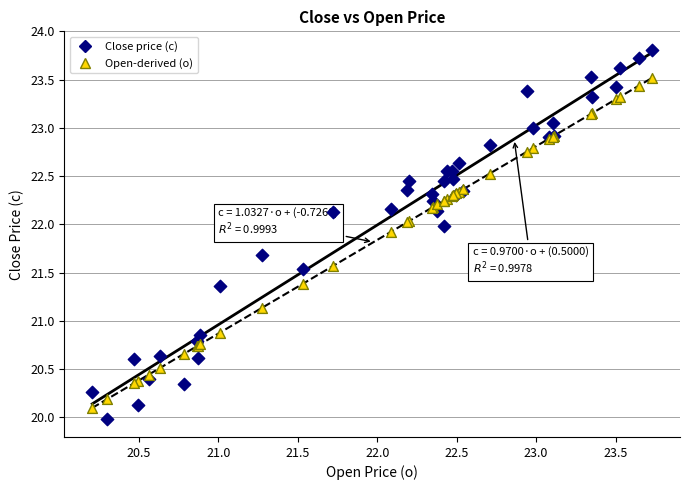

Which series contains the highest Y value?

Close price (c)